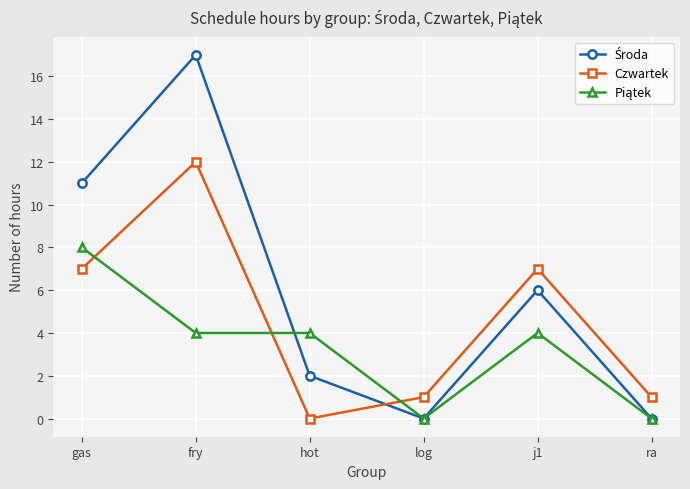

How many interior local peaks does the Czwartek series have?

2